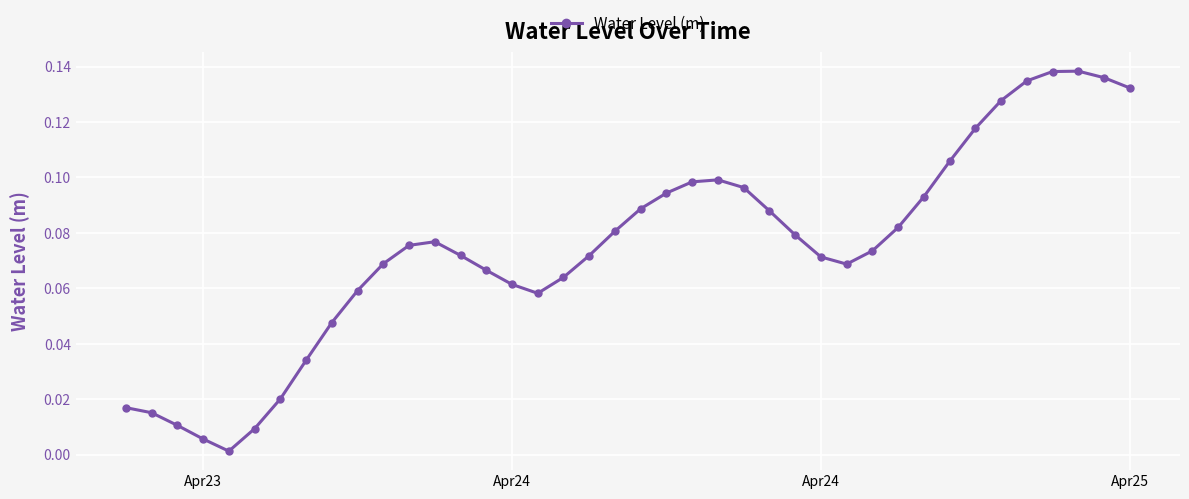

True or false: there are more than 2 points higher than both neighbors.

True